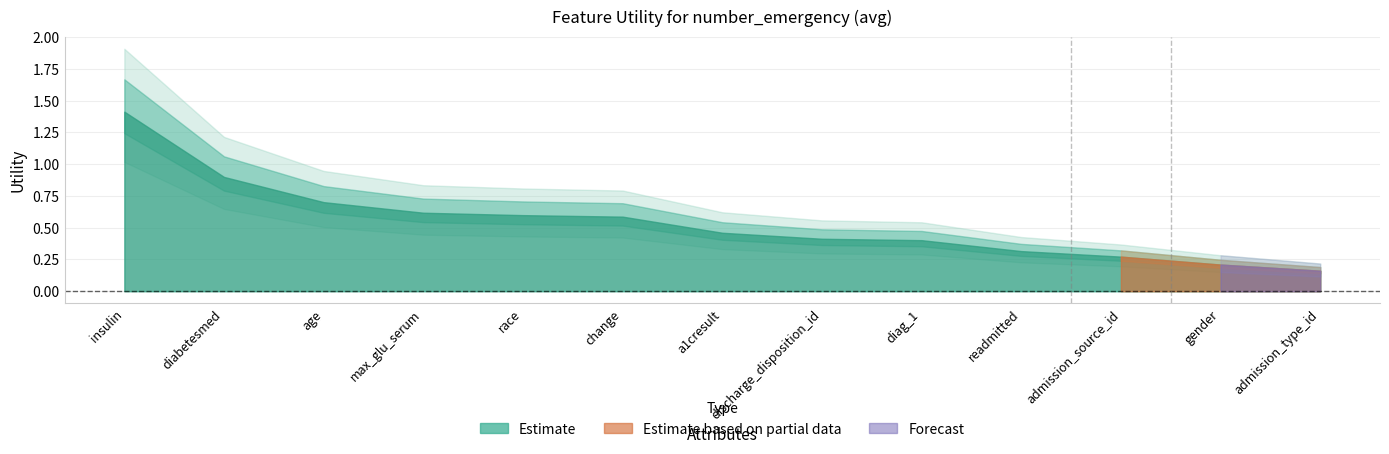

Which has a higher value, change or race?

race